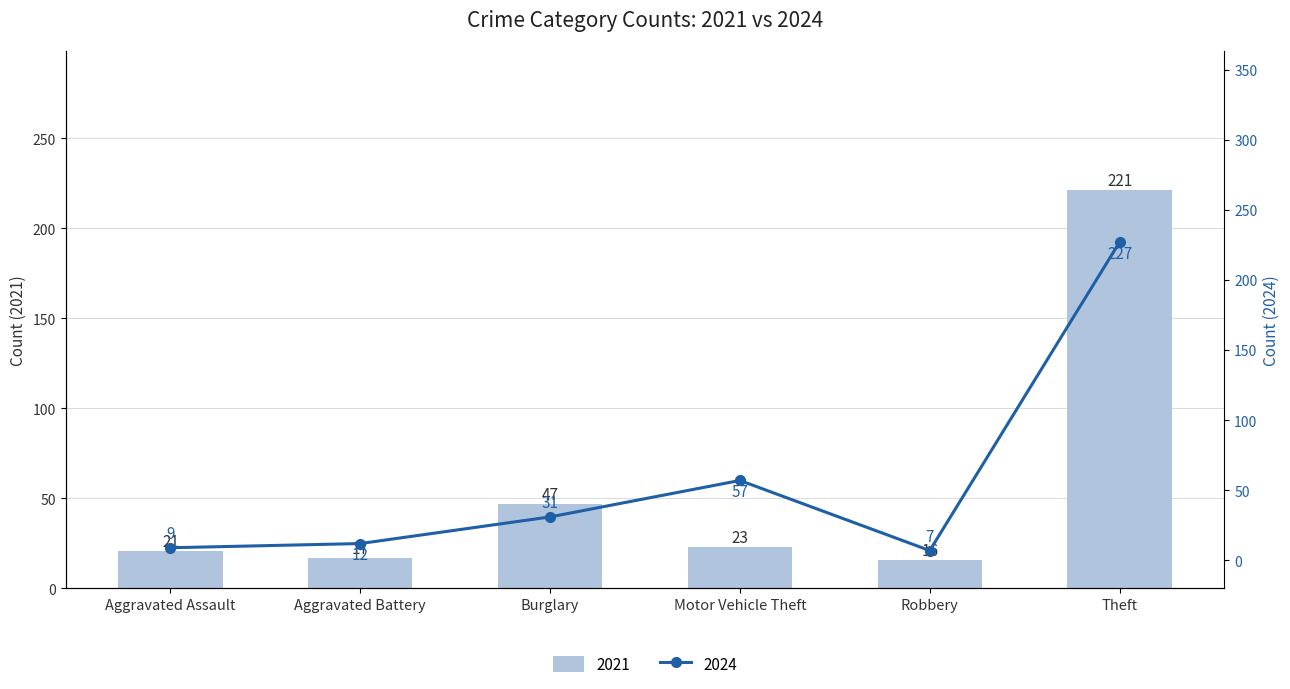

Reading left to right, list all the values displayed in this chart.

2021: 21	17	47	23	16	221
2024: 9	12	31	57	7	227